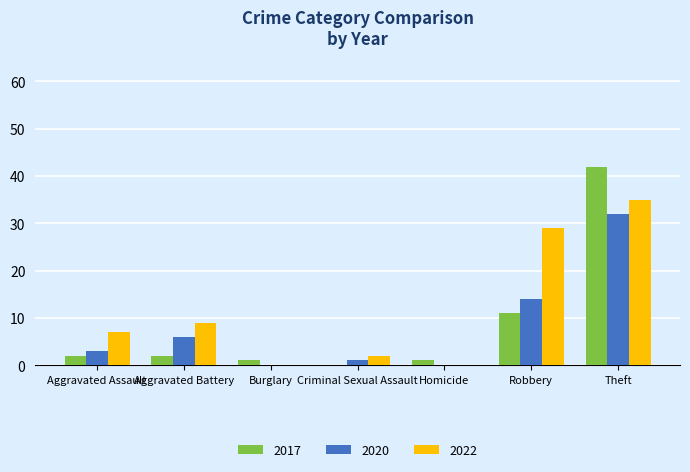

Is the value of 2020 at Robbery greater than the value of 2022 at Theft?

No